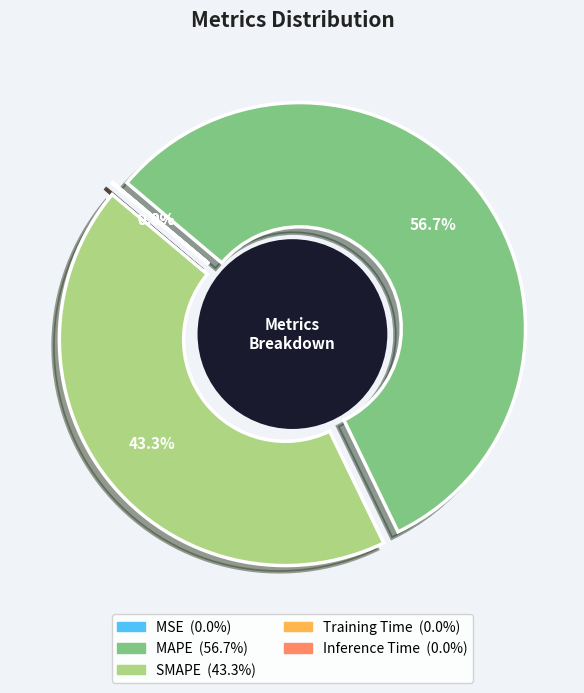

How many segments does this pie chart have?

5